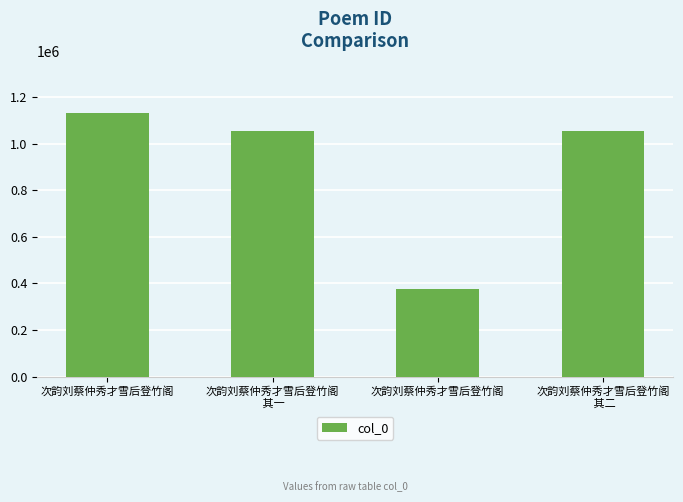

How many values are below 1053419?

2